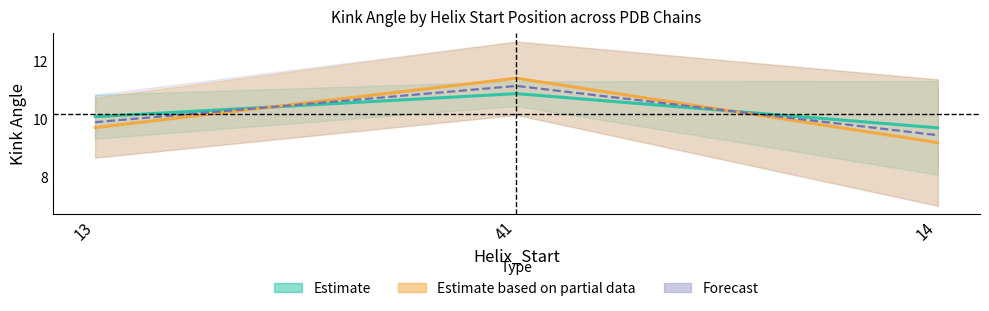

What is the spread (max minus min) of values at 14?

0.5